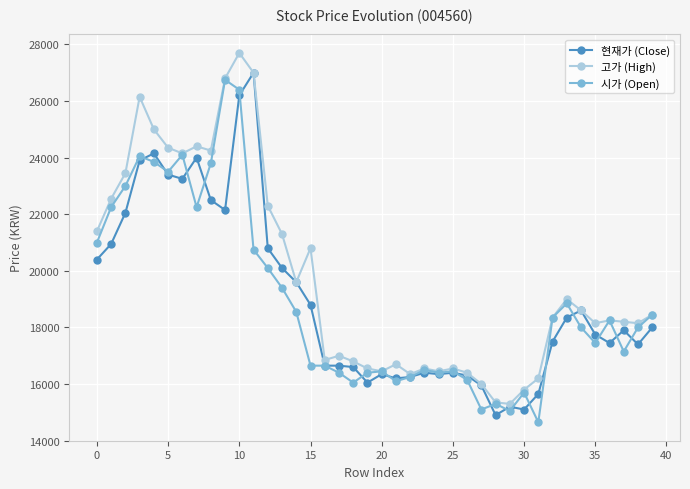

True or false: 현재가 (Close) has more than 2 points higher than both neighbors.

True